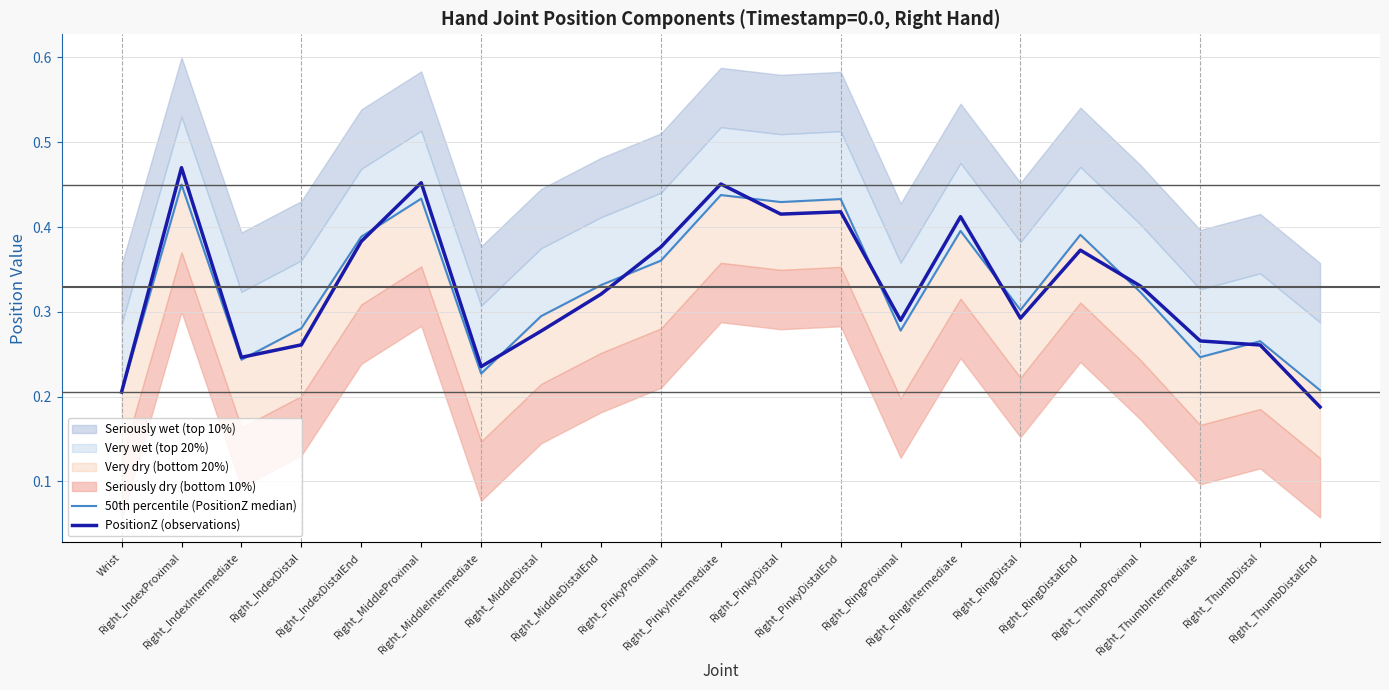

Is this an area chart (filled region under the line)?

No